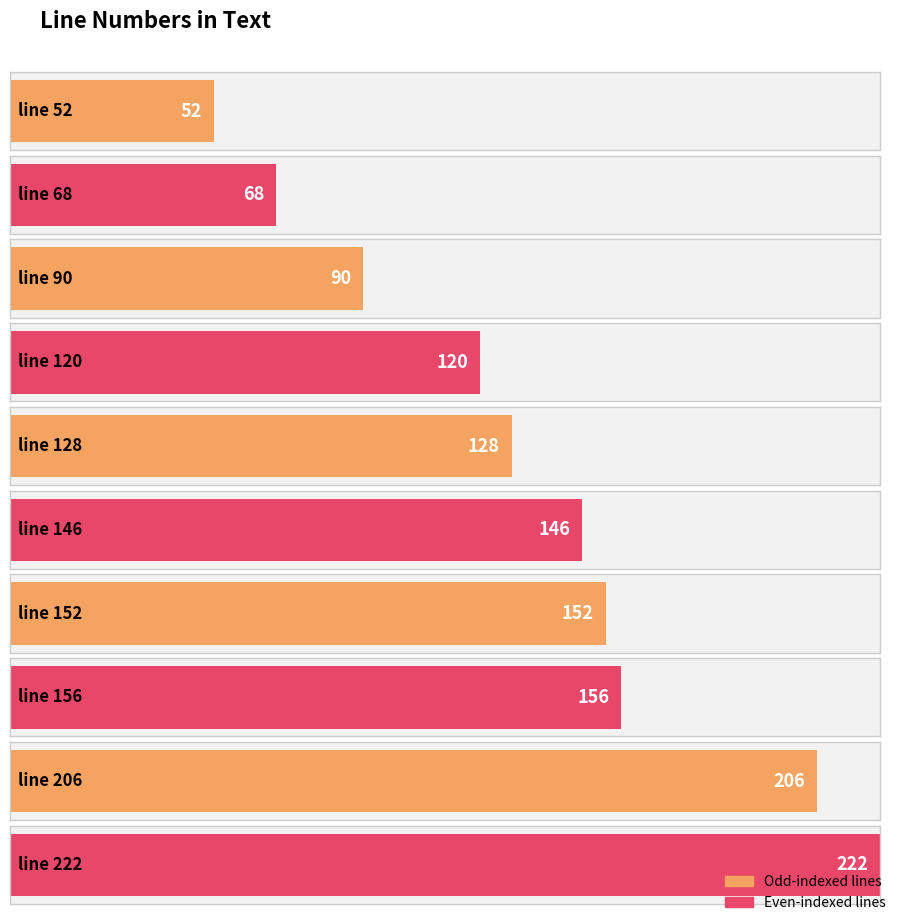

The value at line 90 is 90. True or false?

True